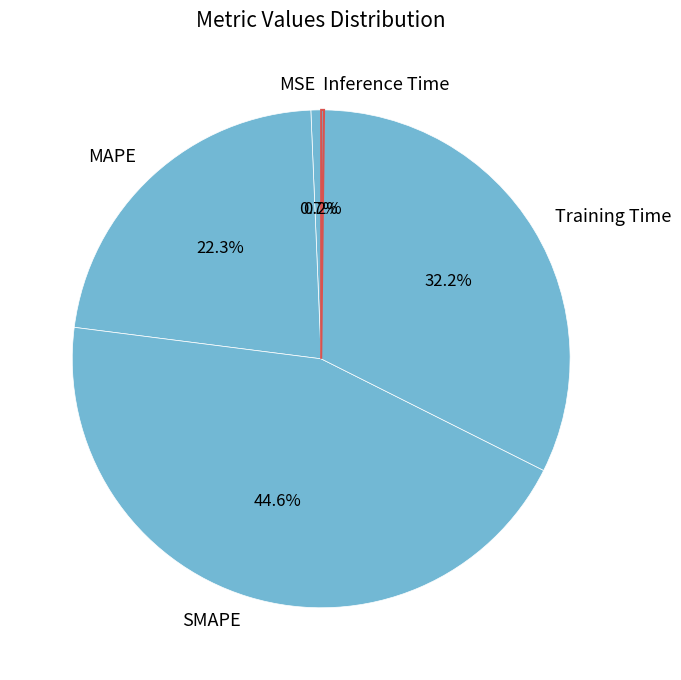

To the nearest percent, what is the average slice percentage?

20%